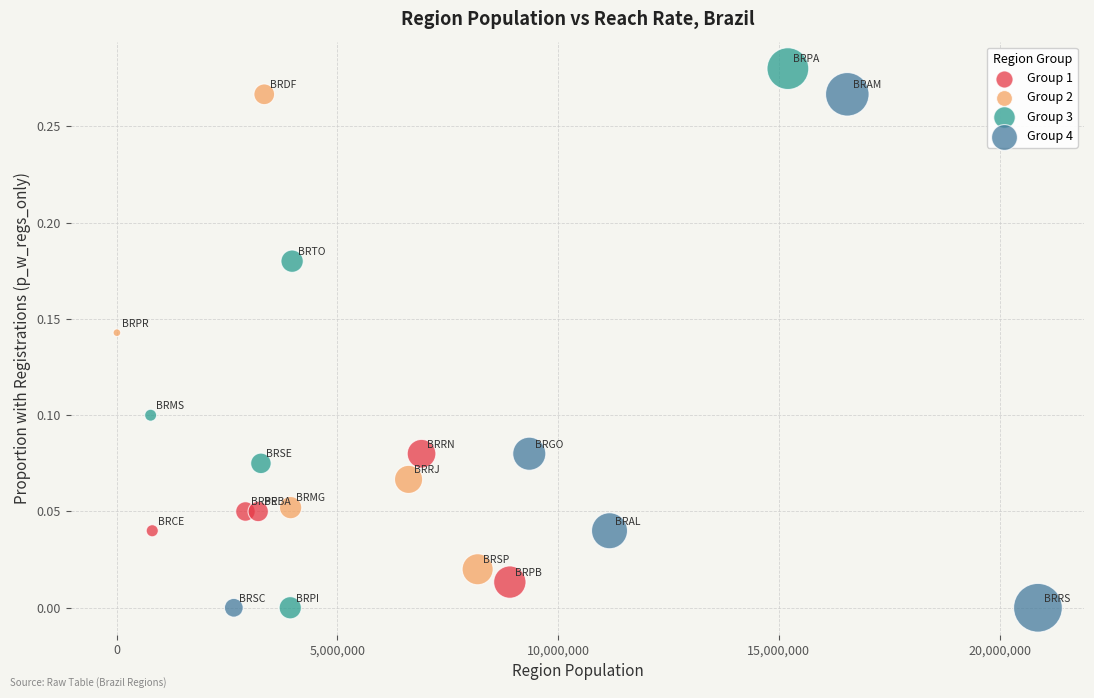

What are all the series names shown in the legend?

Group 1, Group 2, Group 3, Group 4